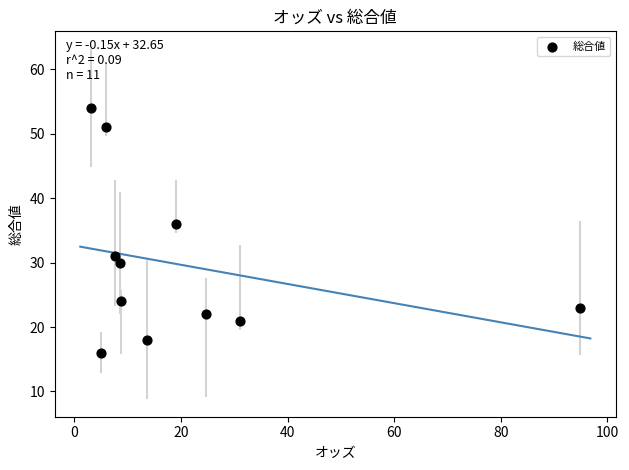

What Y value in the scatter plot is closest to 35?

36